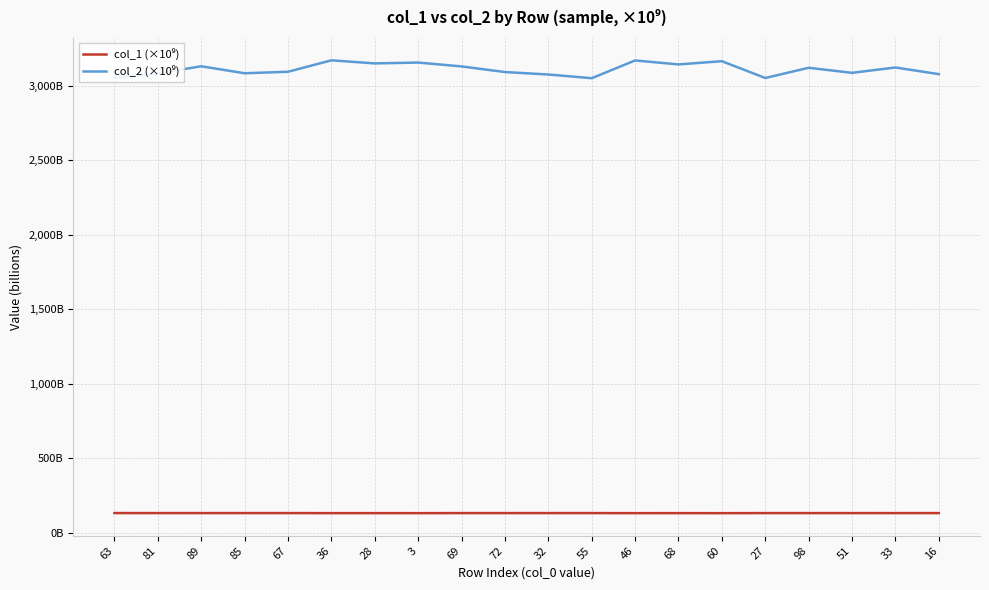

What position from the right is 16?

1